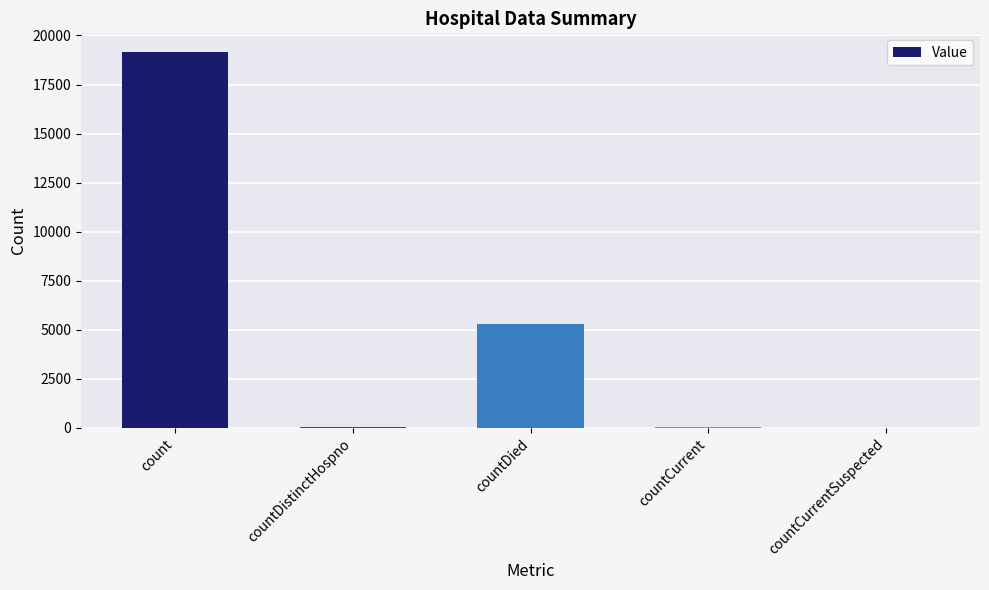

Are the bars grouped side by side (vs. stacked)?

No